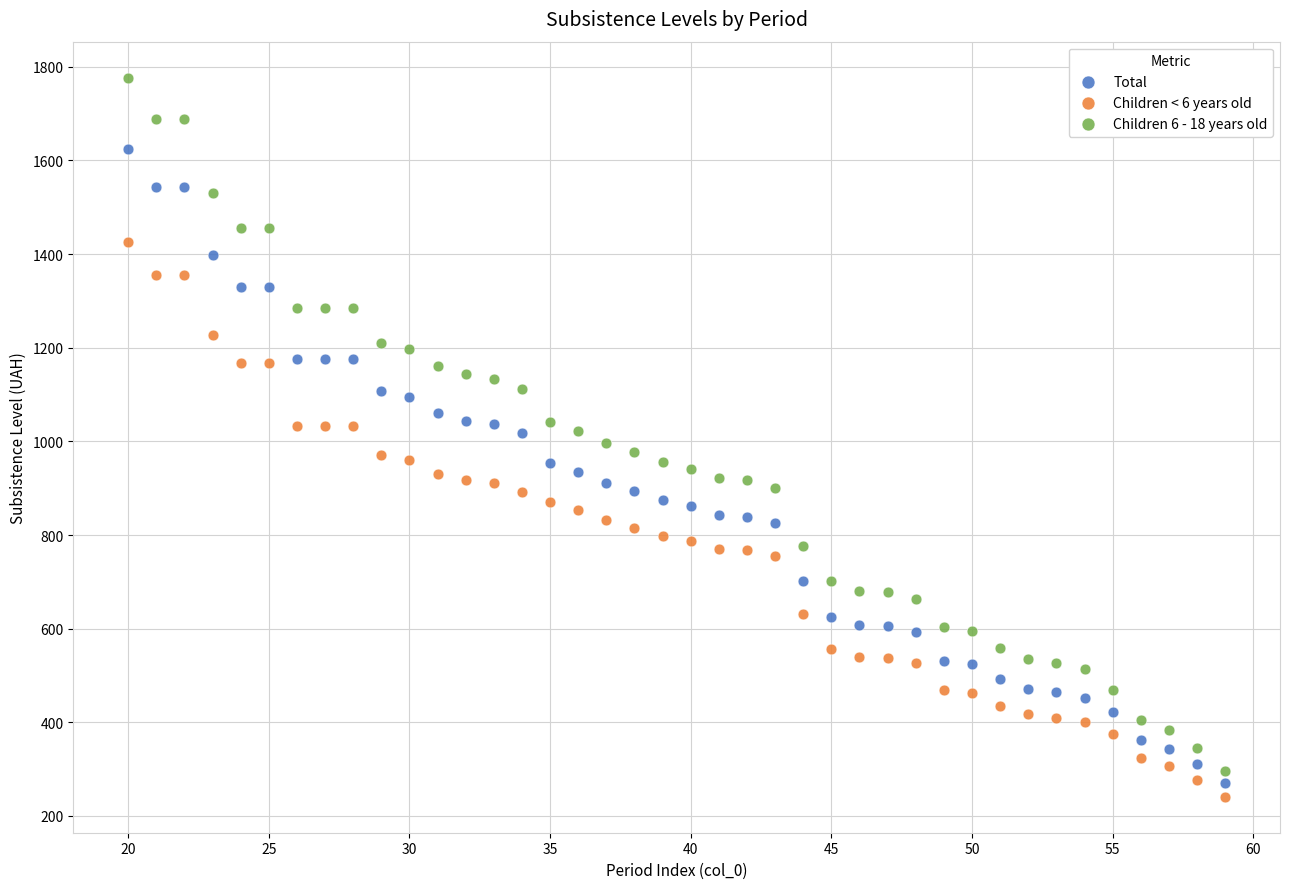

Across all data points, what is the range of X values (max minus min)?

39